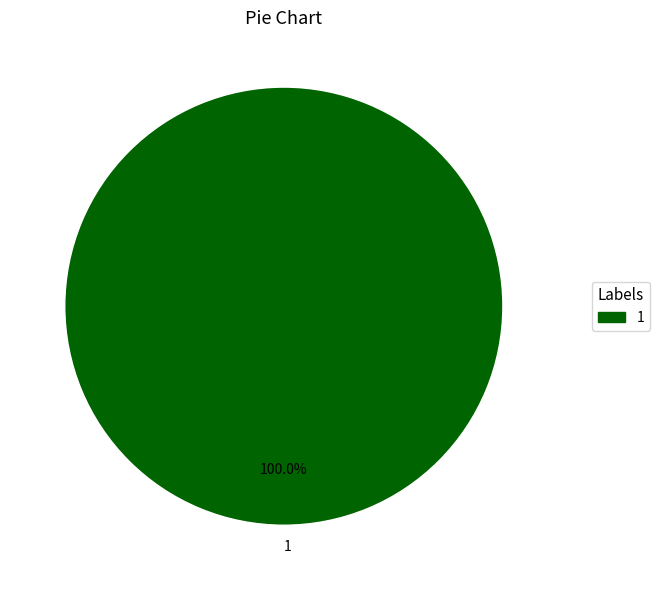

Does any single category account for the majority?

Yes